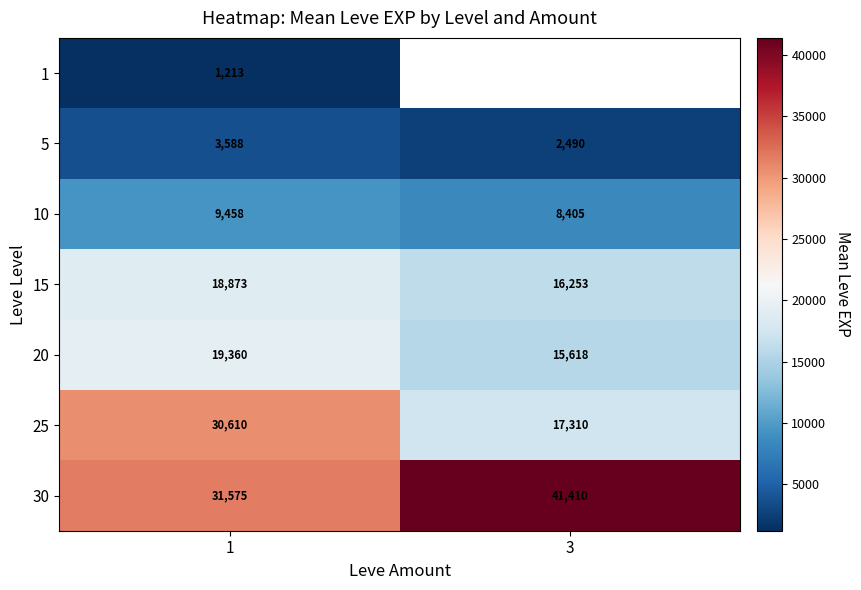

What is the difference between the highest and lowest values at 1?

30362.0